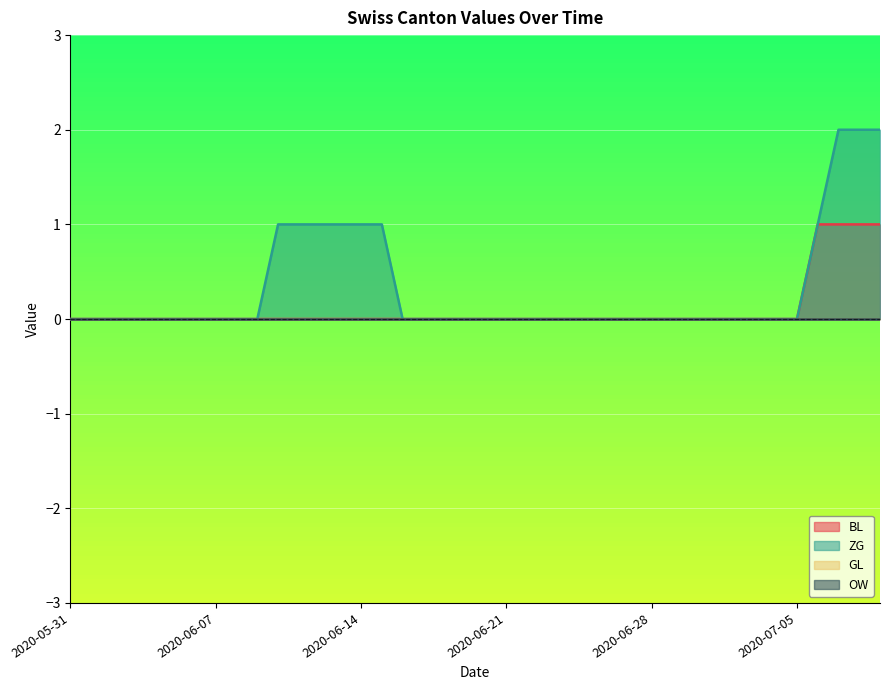

What is the difference between the maximum and minimum values in the ZG series?

2